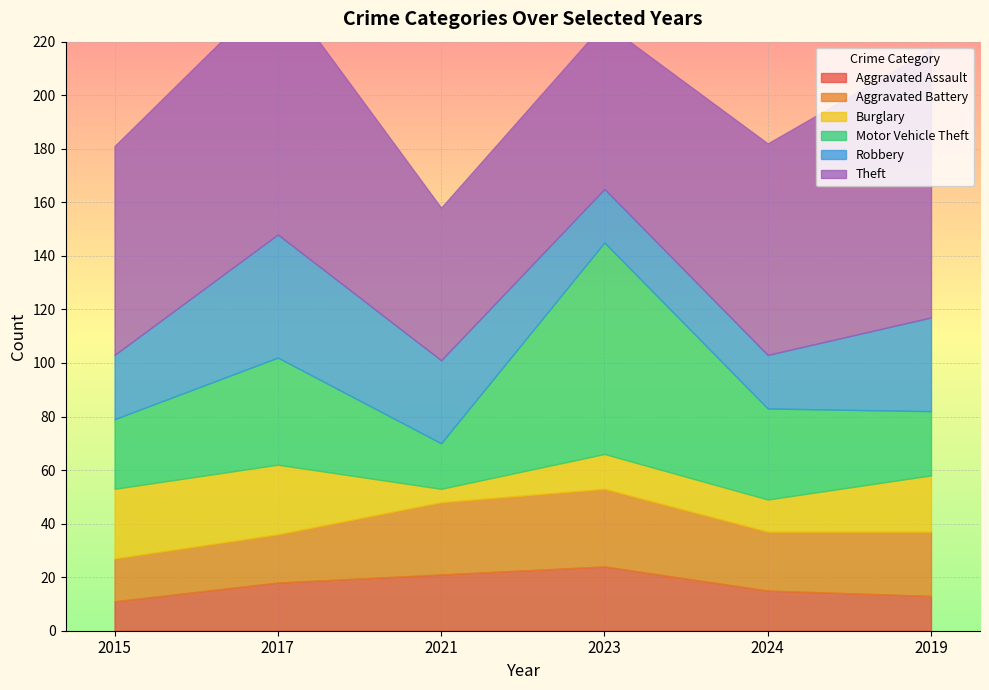

True or false: Robbery and Theft cross at least once.

False